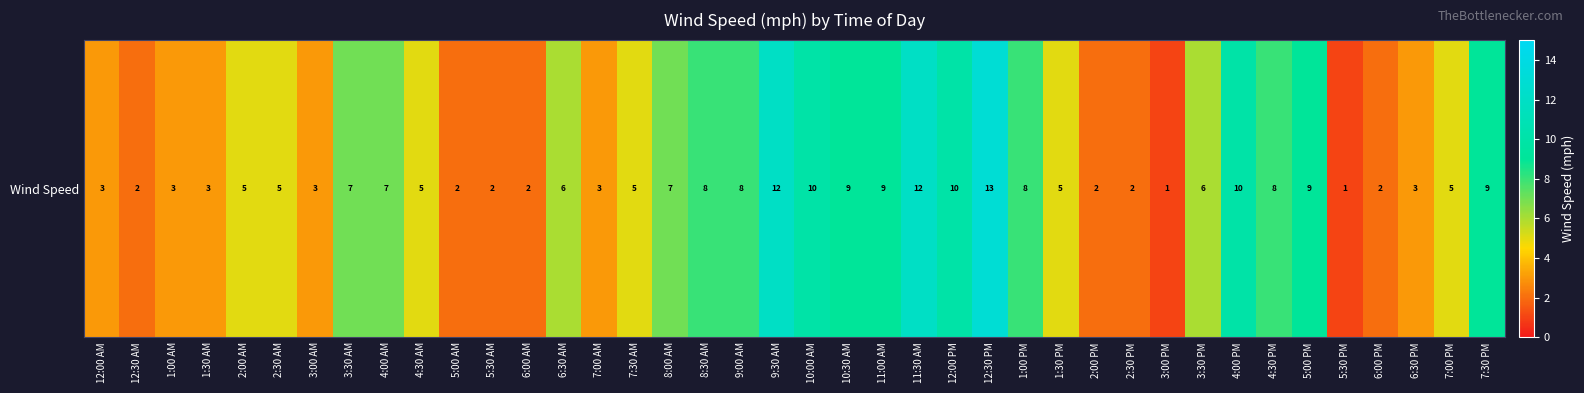

What is the ratio of the value at 3:30 PM to the value at 5:30 PM?

6.0